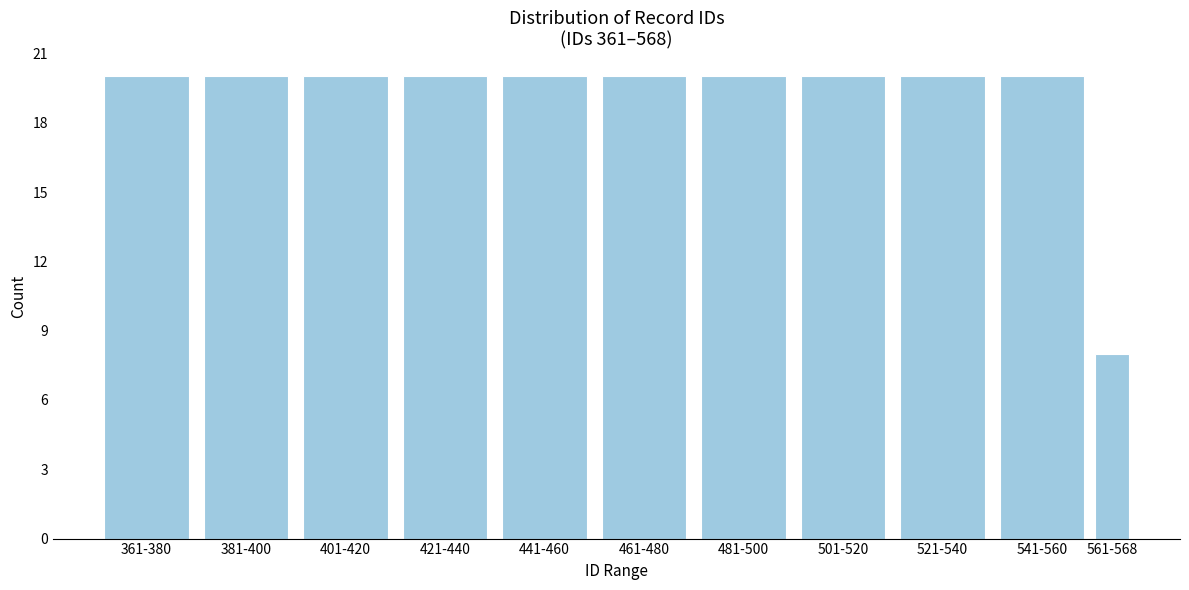

Reading right to left, extract all data points from this chart.

561-568=8	541-560=20	521-540=20	501-520=20	481-500=20	461-480=20	441-460=20	421-440=20	401-420=20	381-400=20	361-380=20